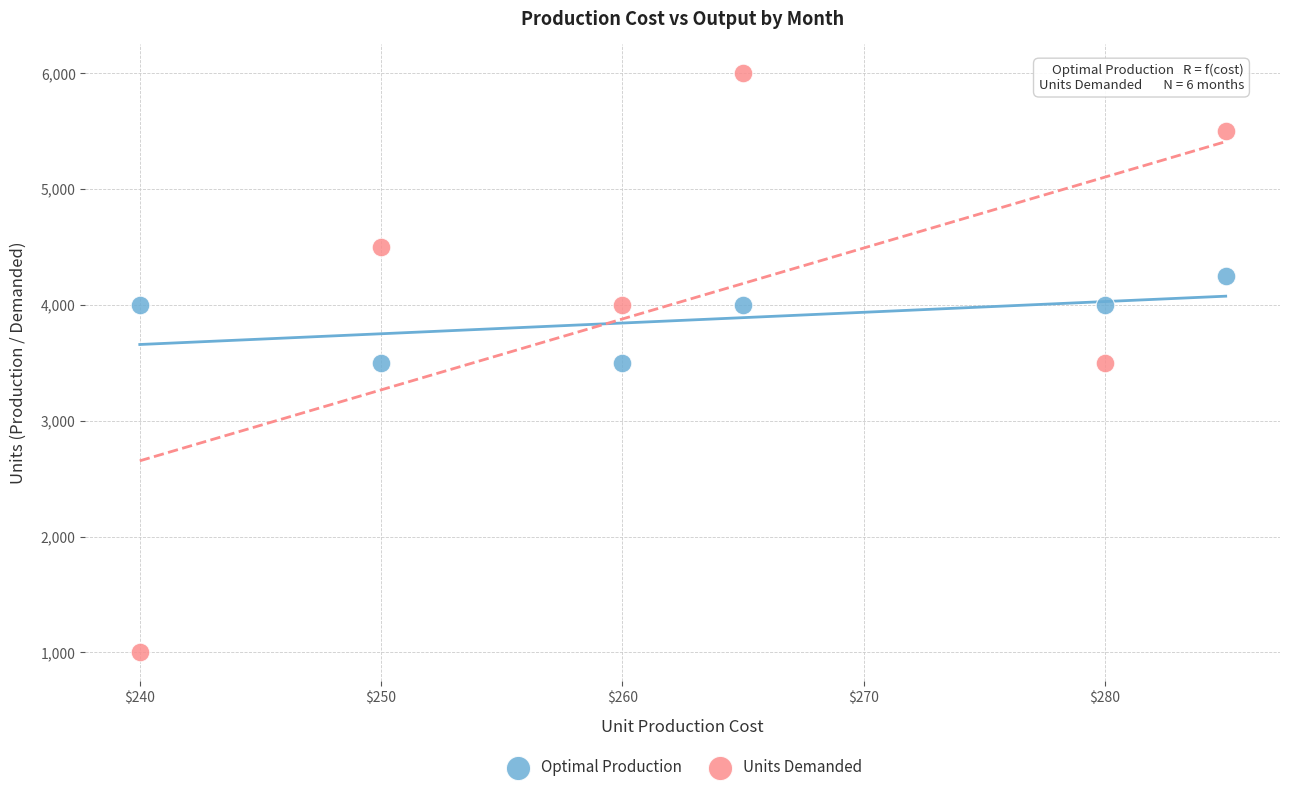

Which series reaches the minimum Y coordinate?

Units Demanded